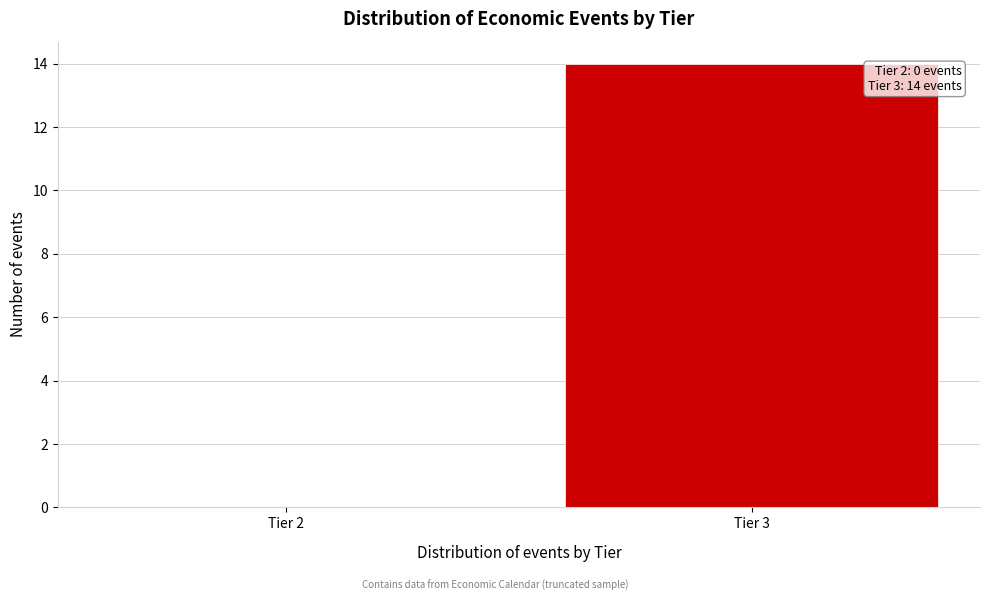

Reading right to left, what are all the values shown in this chart?

Tier 3=14	Tier 2=0